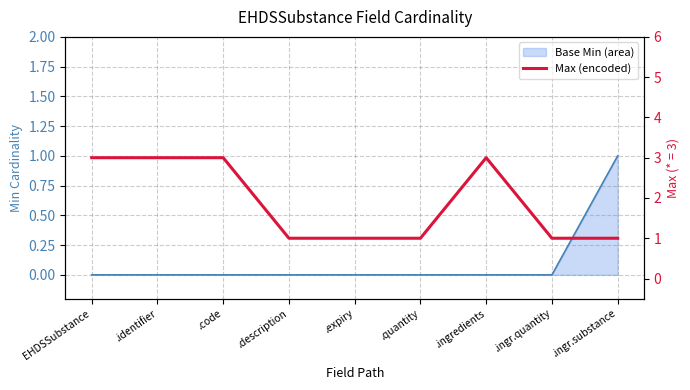

How many values are between 1 and 3?

9